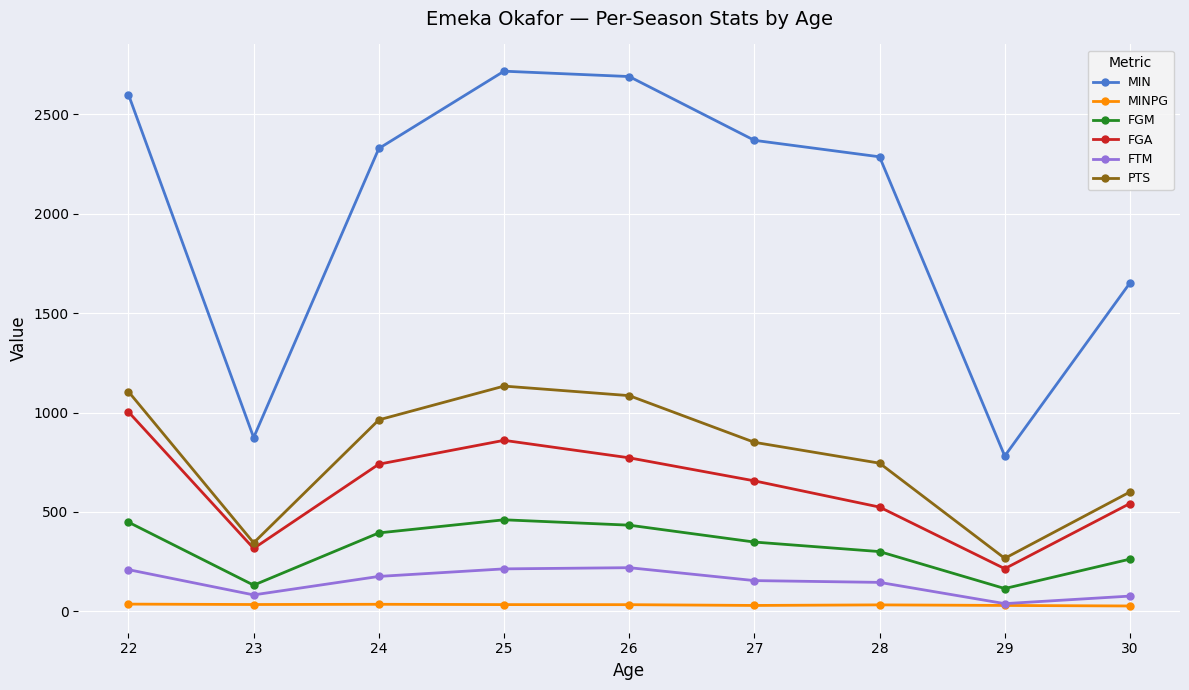

Rank the series at 27 from lowest to highest value.

MINPG, FTM, FGM, FGA, PTS, MIN